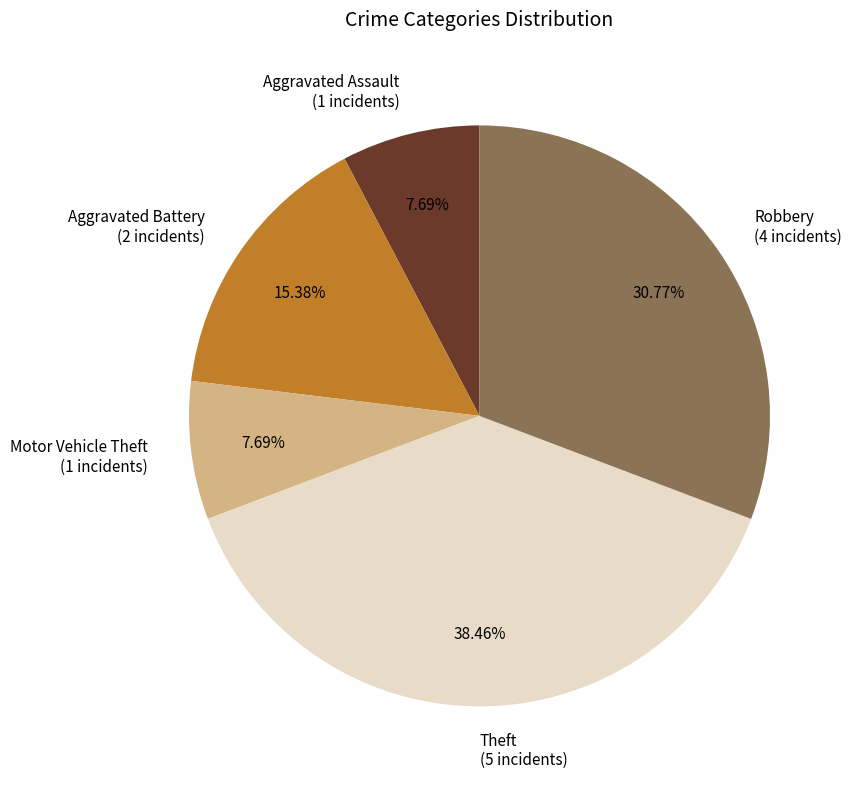

How many slices are in this pie chart?

5